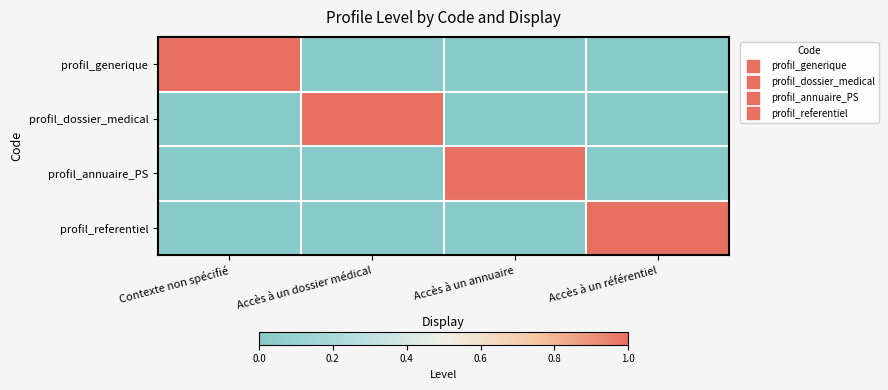

At how many categories does at least one series exceed 0?

4